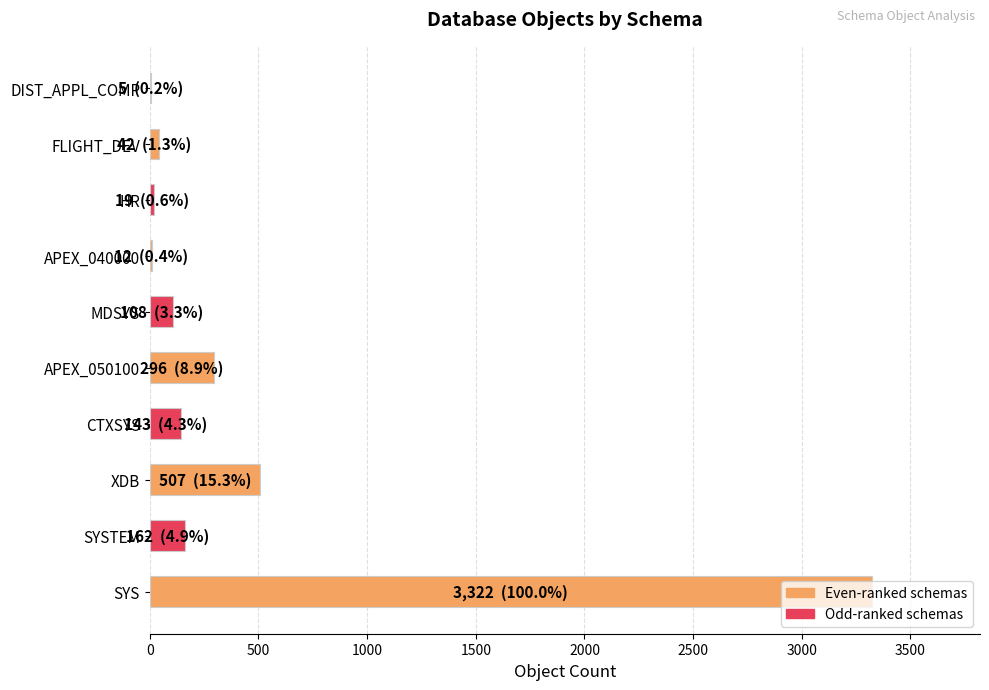

What is the change in value from XDB to APEX_050100?

-211